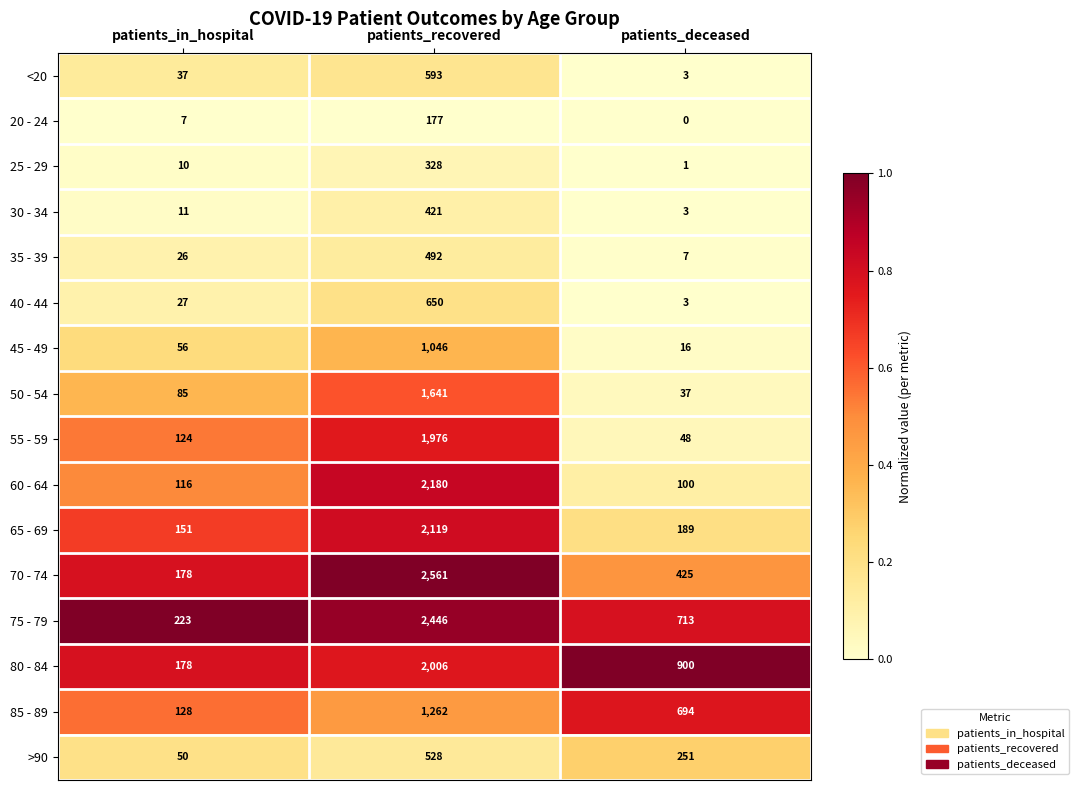

Rank the series by their maximum value, from highest to lowest.

70 - 74, 75 - 79, 60 - 64, 65 - 69, 80 - 84, 55 - 59, 50 - 54, 85 - 89, 45 - 49, 40 - 44, <20, >90, 35 - 39, 30 - 34, 25 - 29, 20 - 24